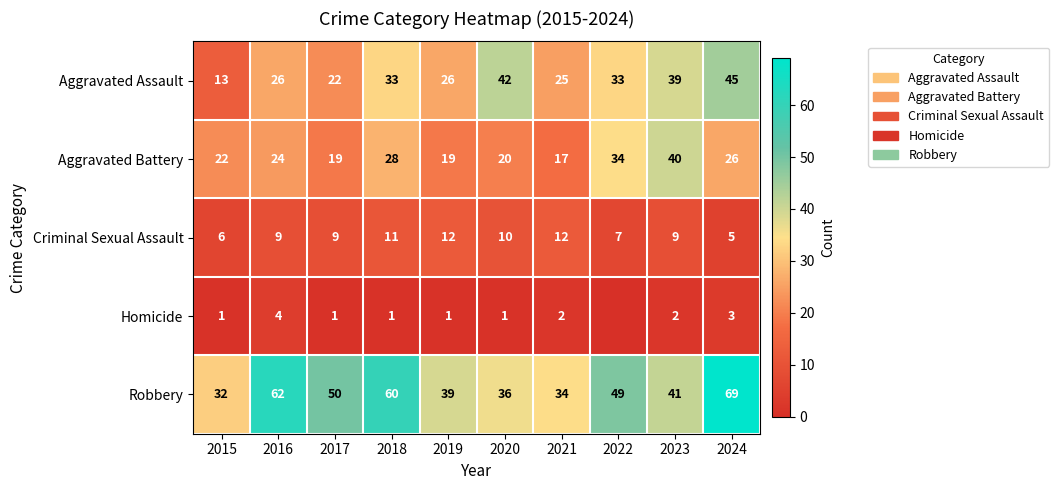

Count the Criminal Sexual Assault values in the range 7 to 11.

6